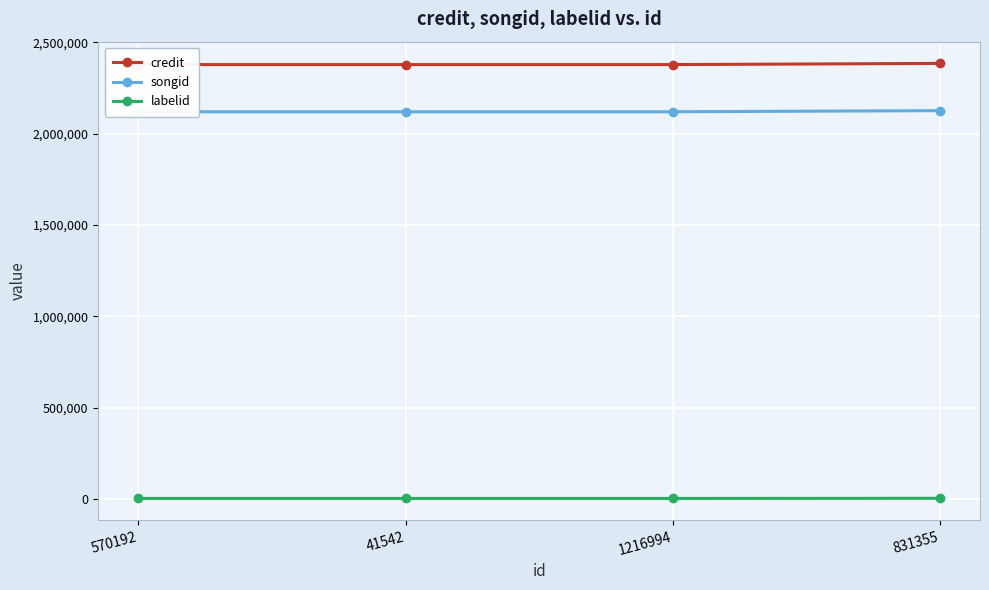

What is the difference between the maximum and minimum values in the credit series?

6411